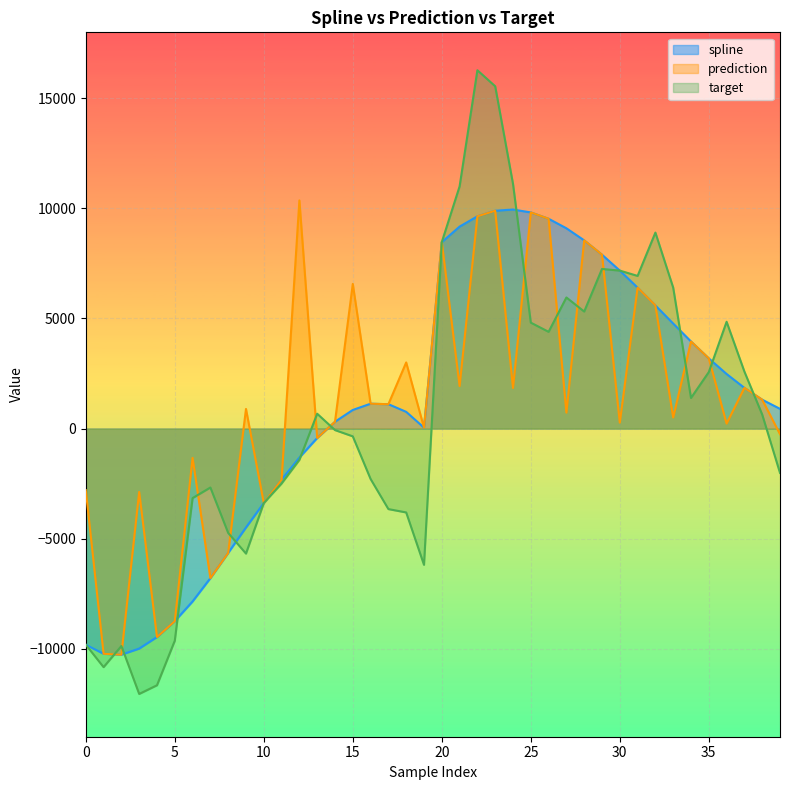

In prediction, how many points are lower than both neighbors (excluding endpoints)?

13